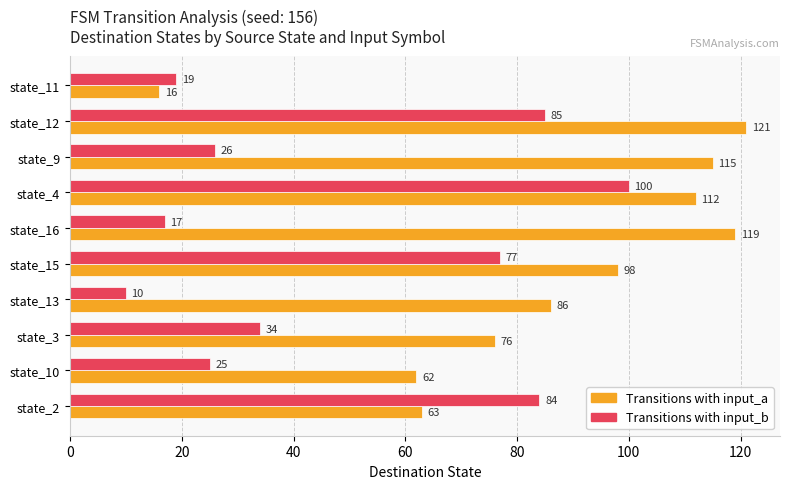

The Transitions with input_a series shows 86 at state_13. True or false?

True